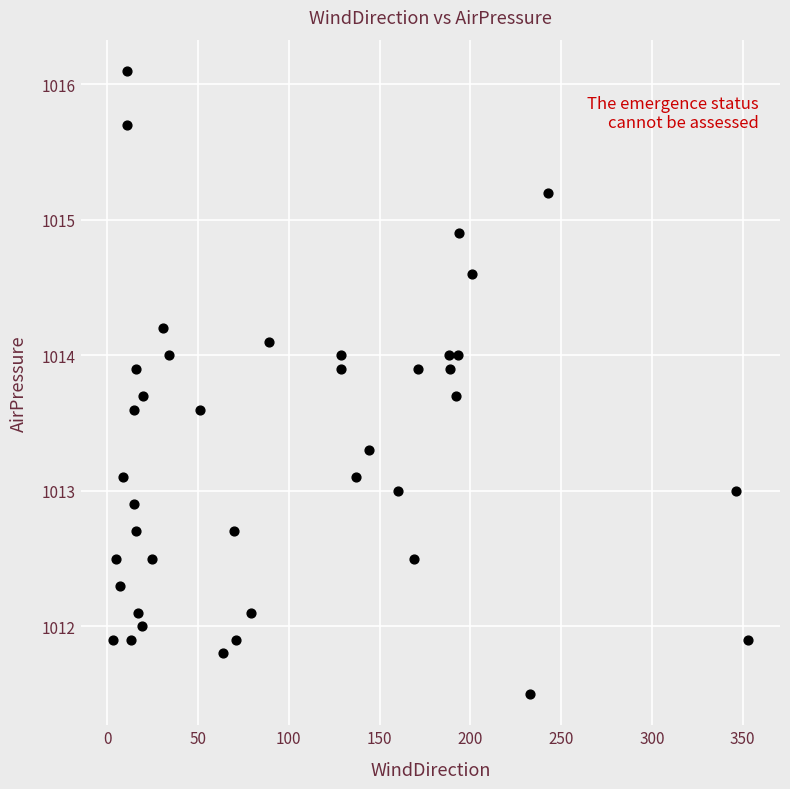

What is the range of X values (max minus min)?

350.0